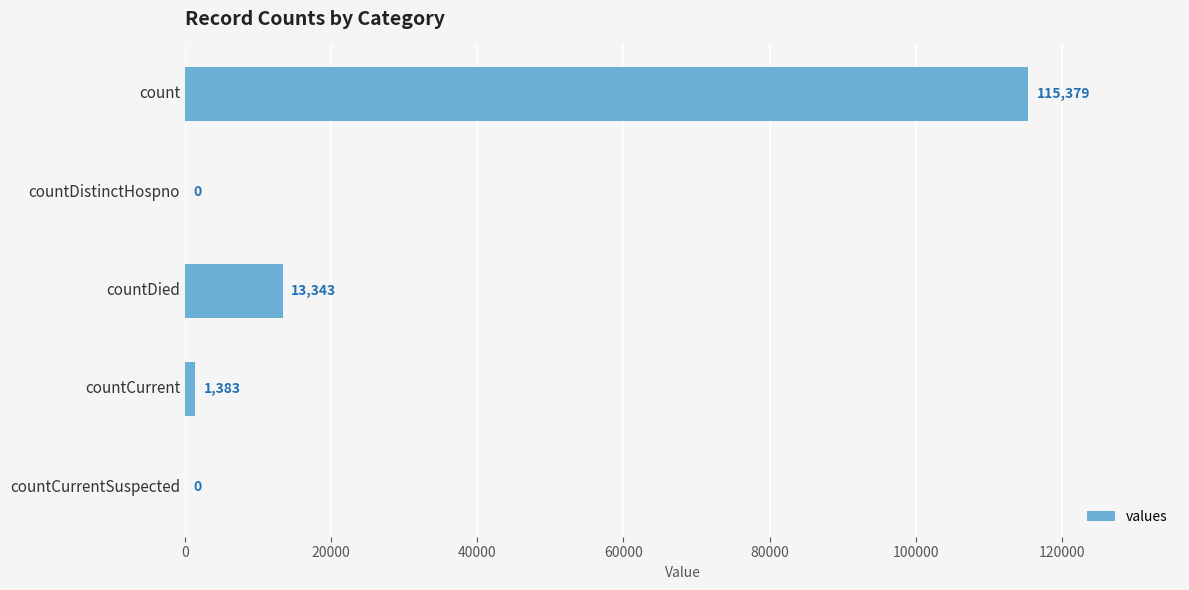

What is the sum of all values?

130105